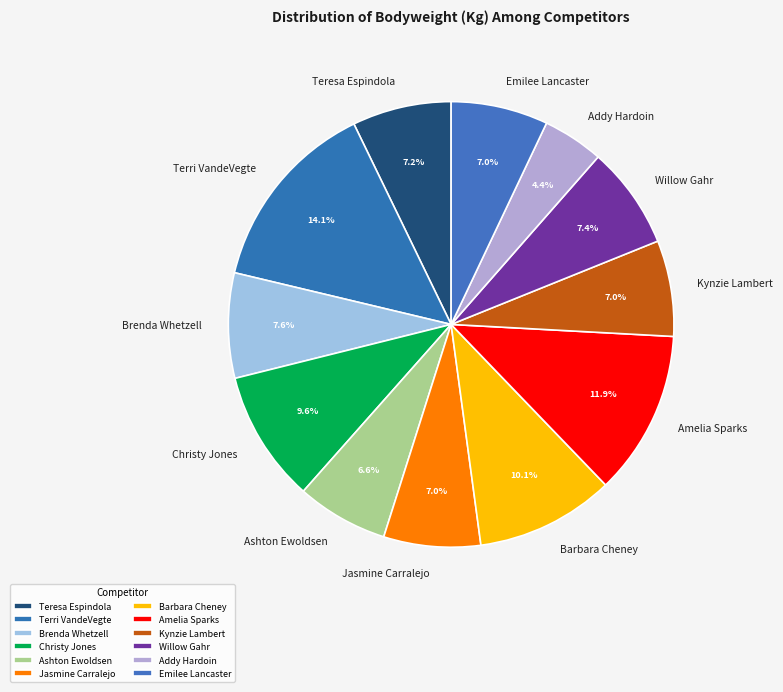

Count the number of slices in the pie.

12